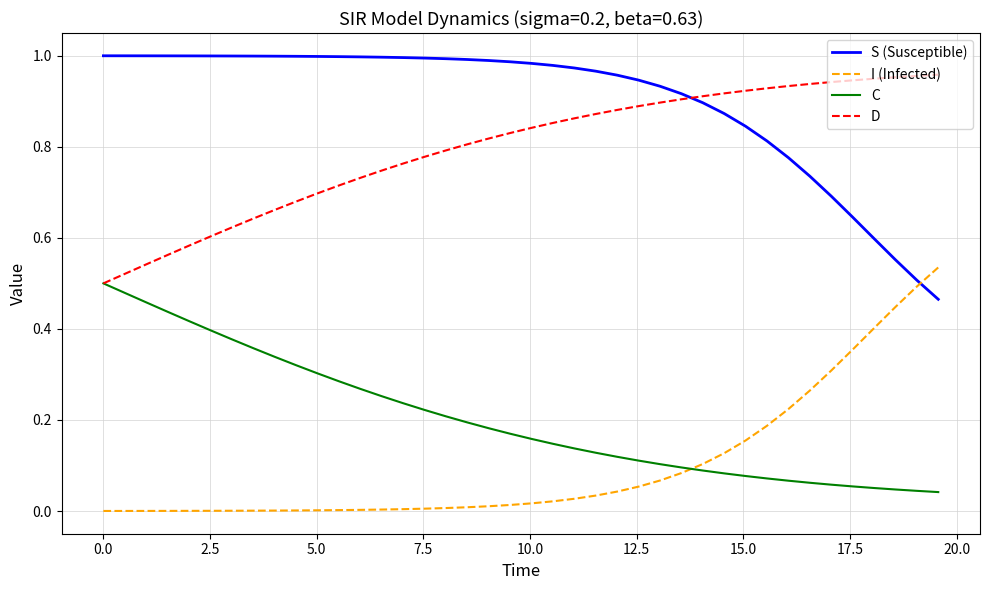

What is the sum of all I (Infected) values?

4.0